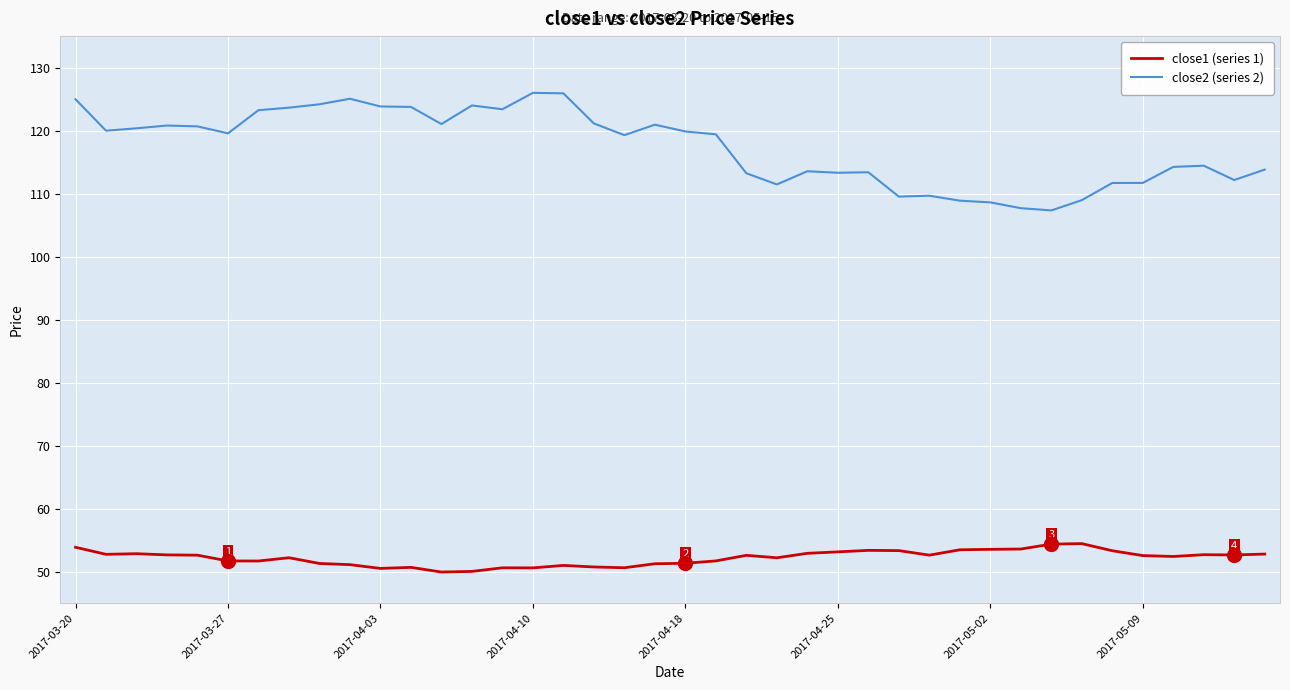

How many series are shown in this chart?

2